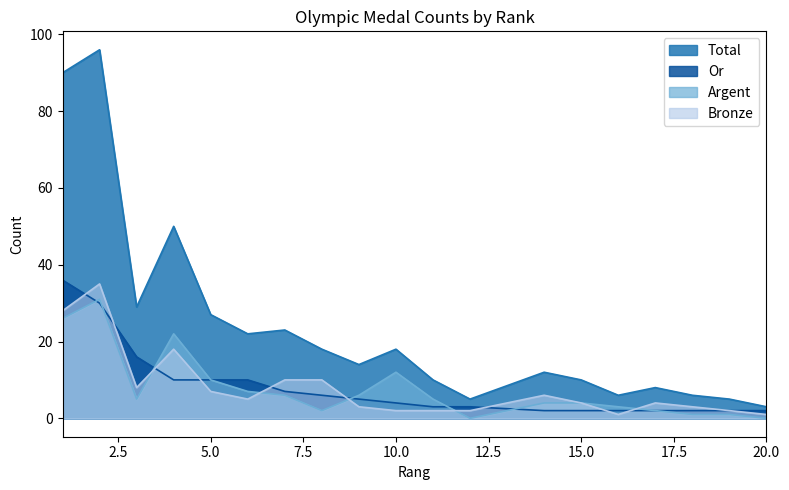

Between which two adjacent categories do Argent and Bronze first intersect?

3 and 4